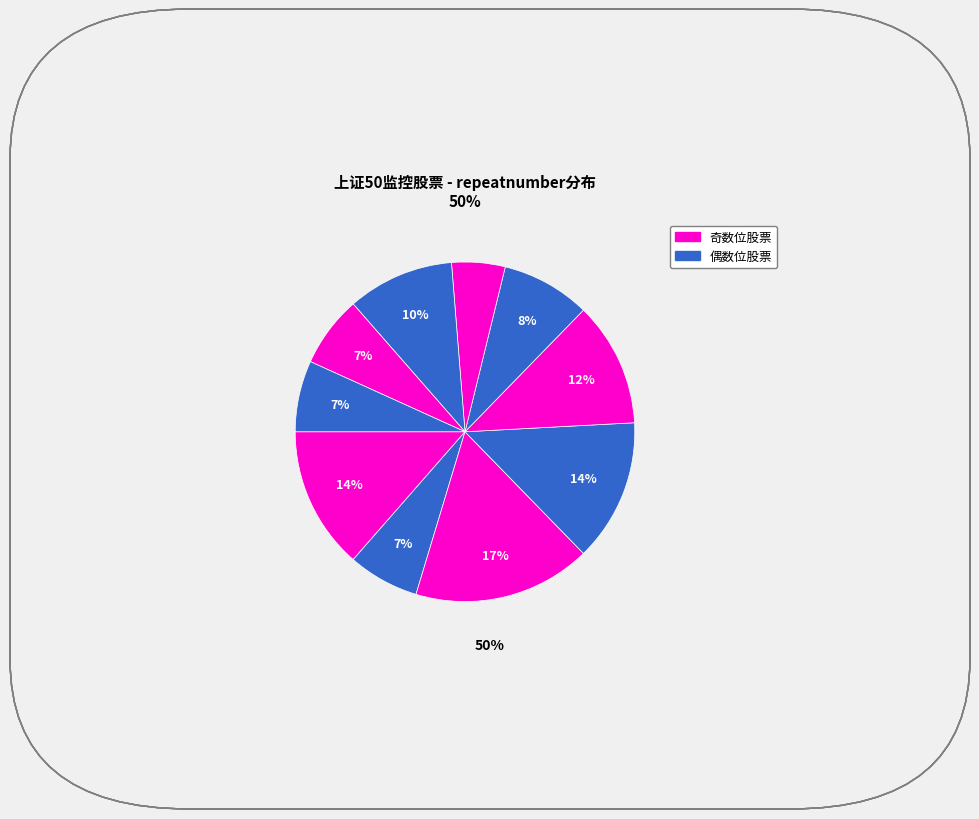

To the nearest percent, what is the difference between the largest and smallest slice percentages?

12%